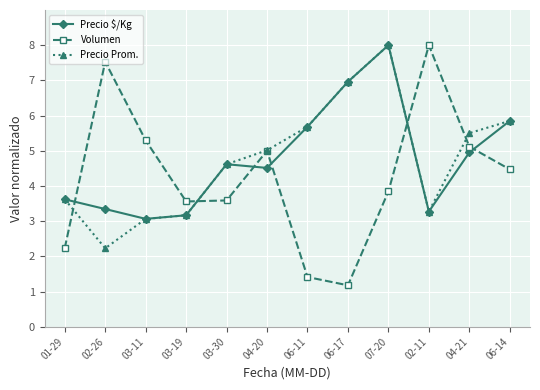

At which category is the sum across all series the highest?

07-20